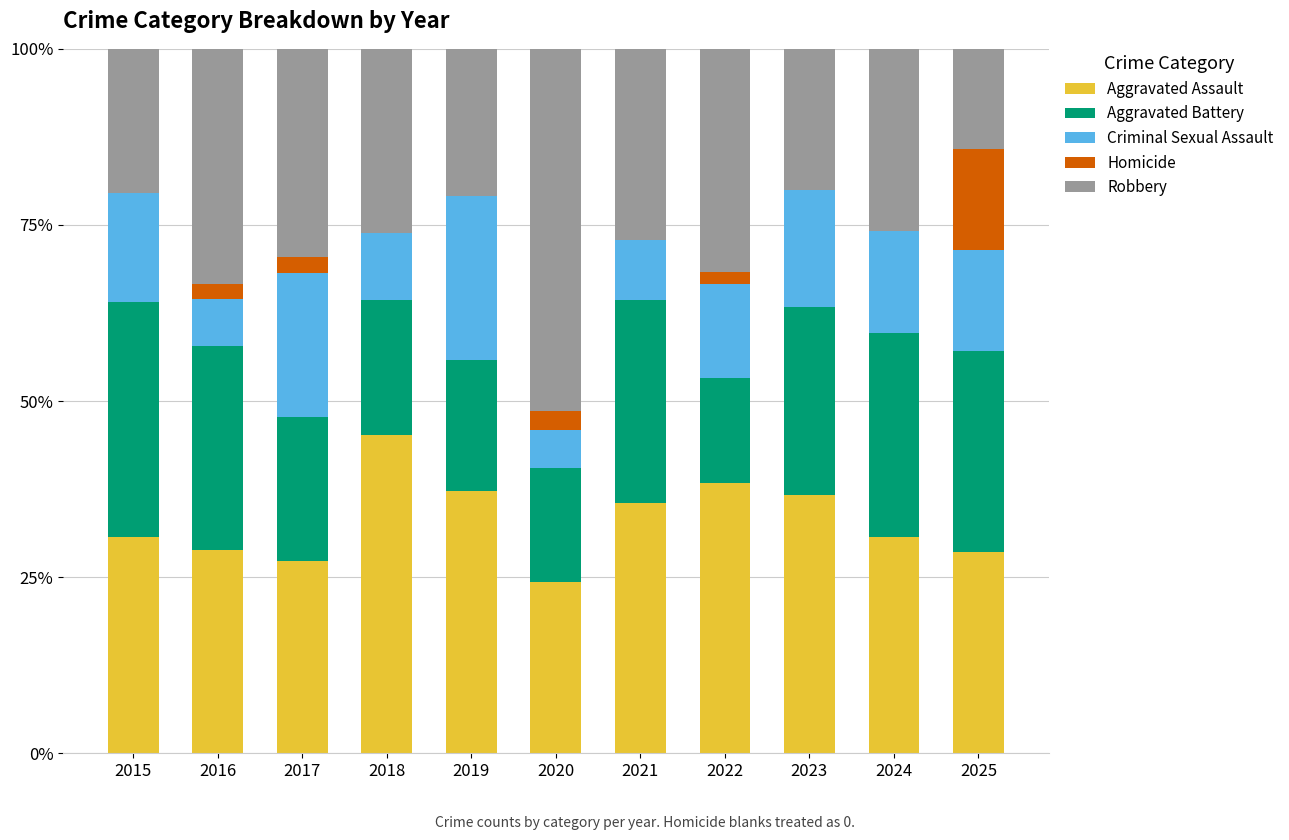

Is it true that Aggravated Assault equals 30.8 at 2015?

True